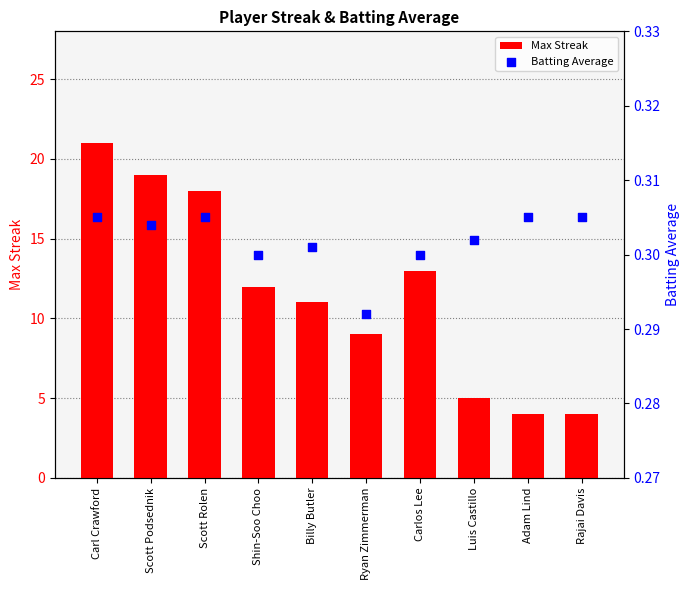

At how many categories does at least one series exceed 13?

3